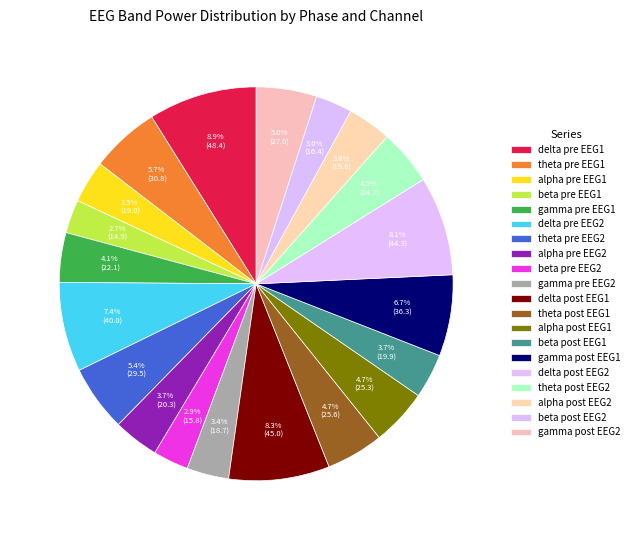

Does delta pre EEG1 account for over 50% of the chart?

No